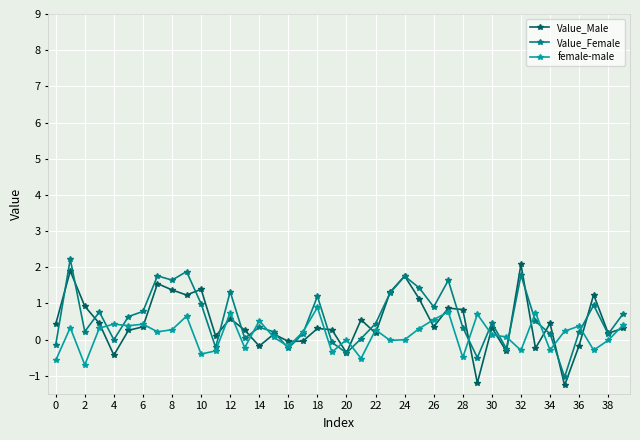

What is the value of the female-male point at the 22nd from the left?

-0.5